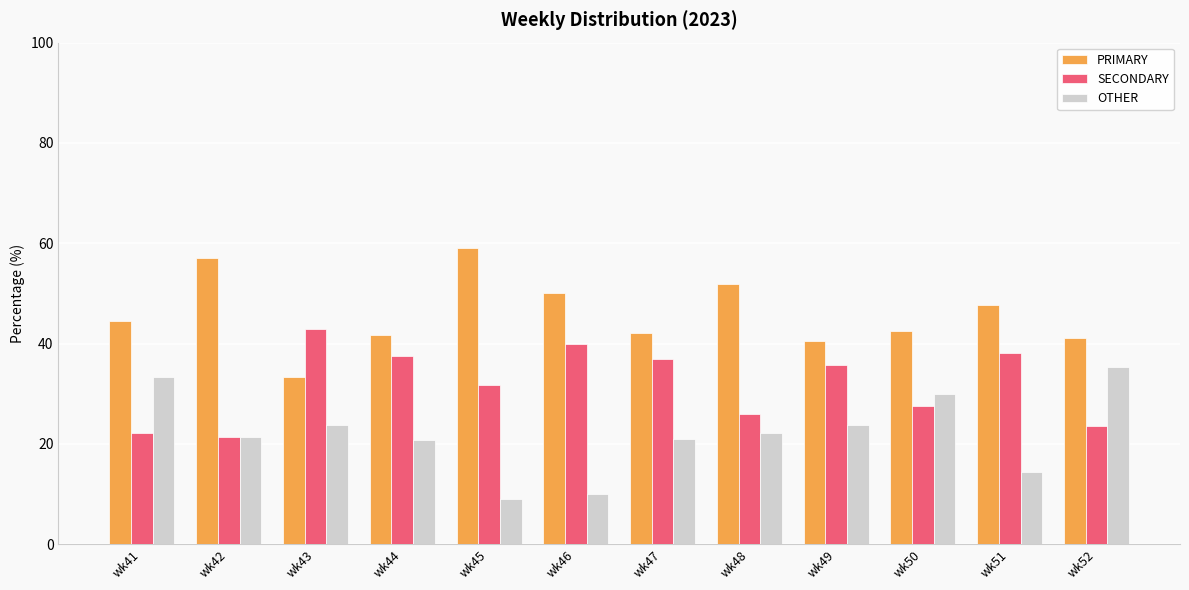

Which category has the lowest value in the OTHER series?

wk45